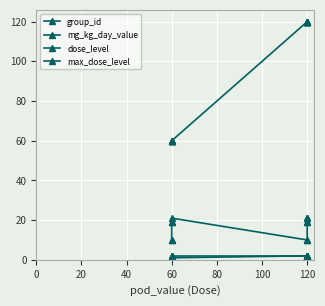

True or false: max_dose_level and dose_level intersect in this chart.

False